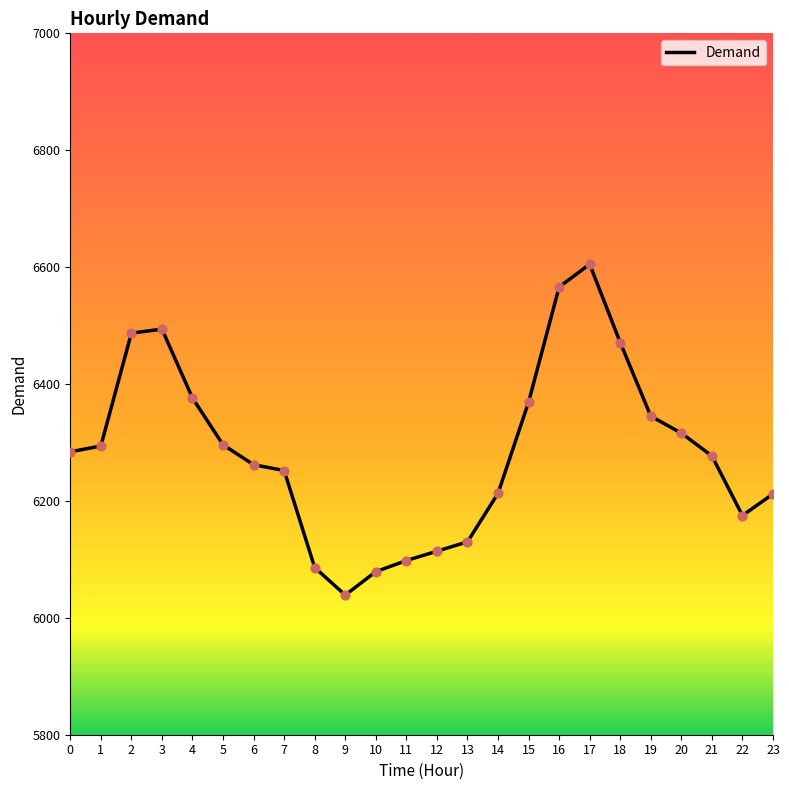

What is the ratio of the value at 12 to the value at 5?

1.0